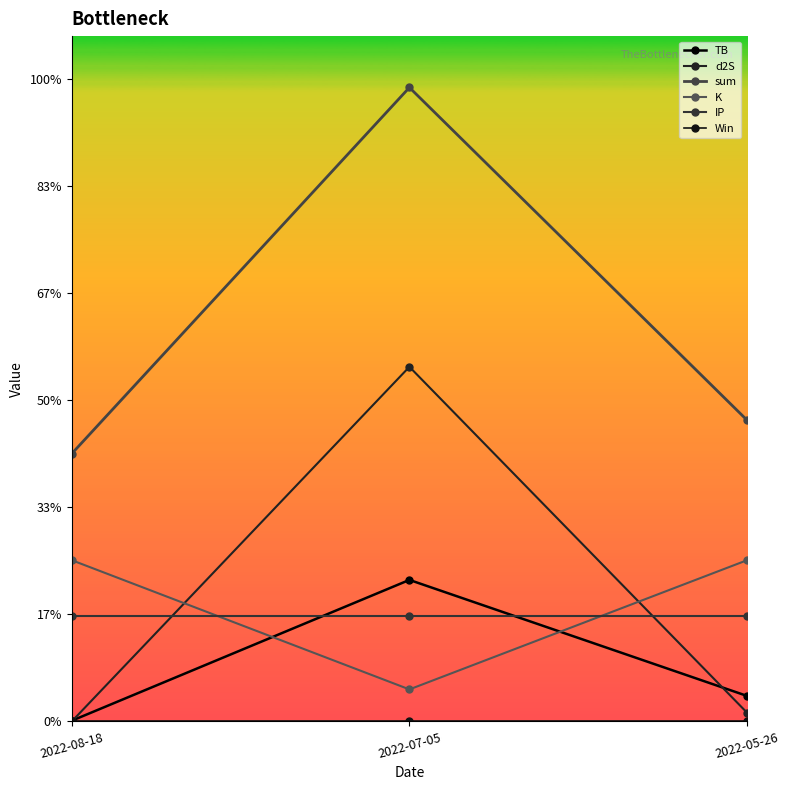

Is this an area chart (filled region under the line)?

No